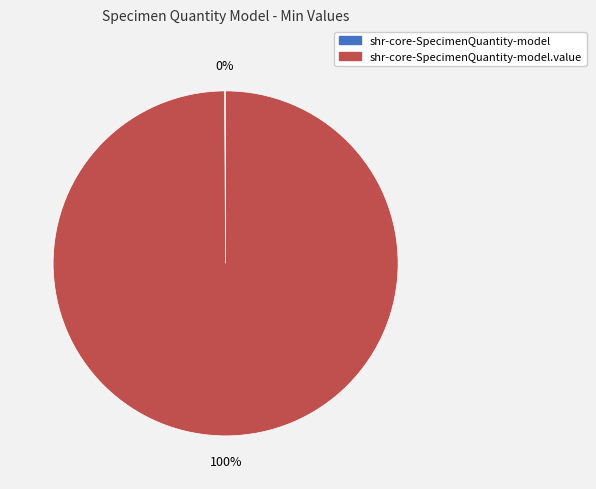

Is there a majority slice in this chart?

Yes